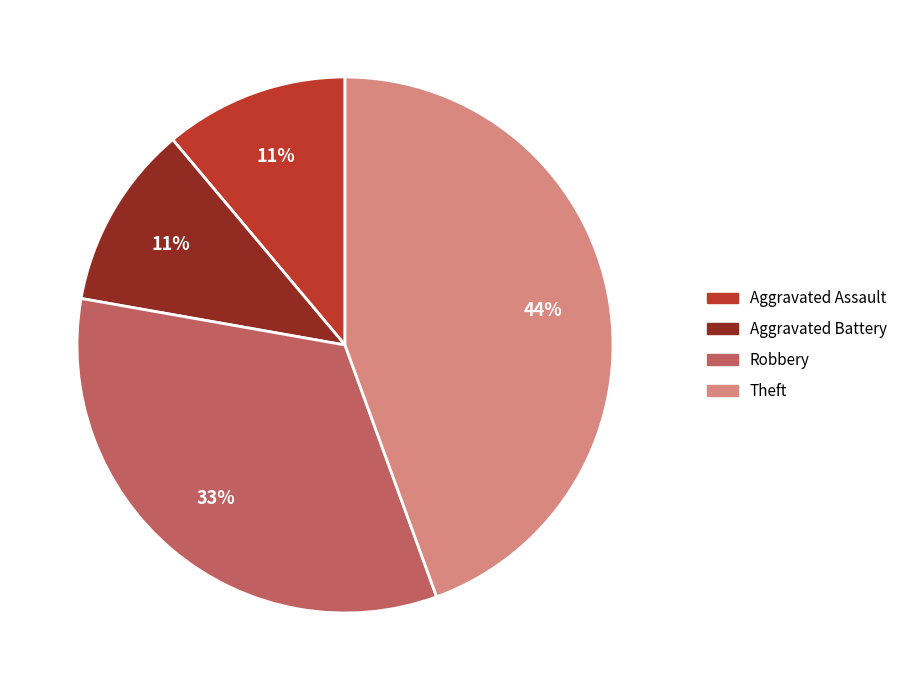

The Aggravated Assault slice represents 11% of the pie. True or false?

True